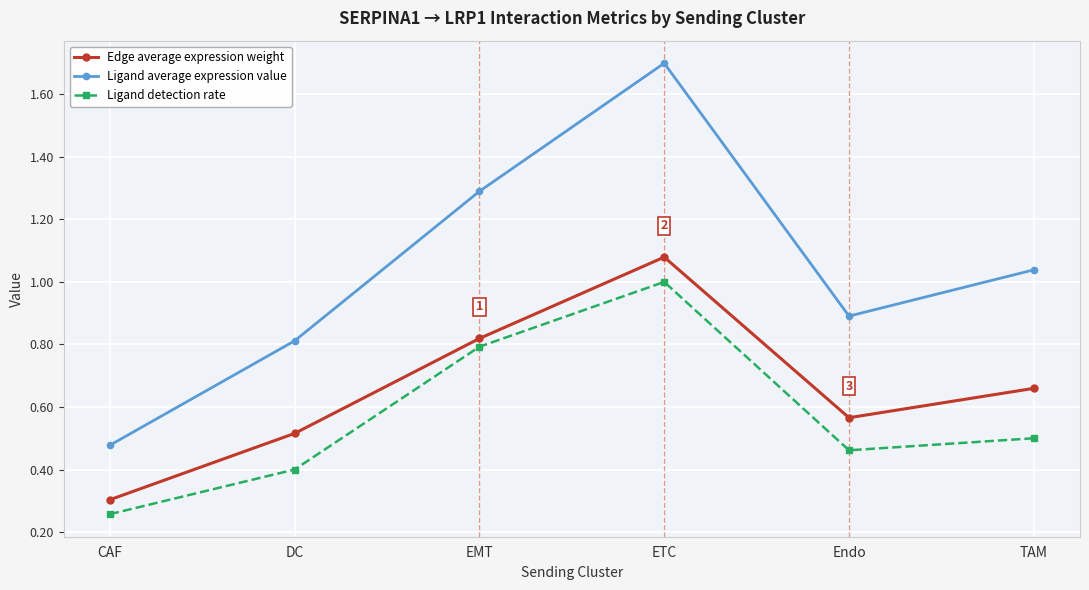

What is the label of the 1st point from the right?

TAM